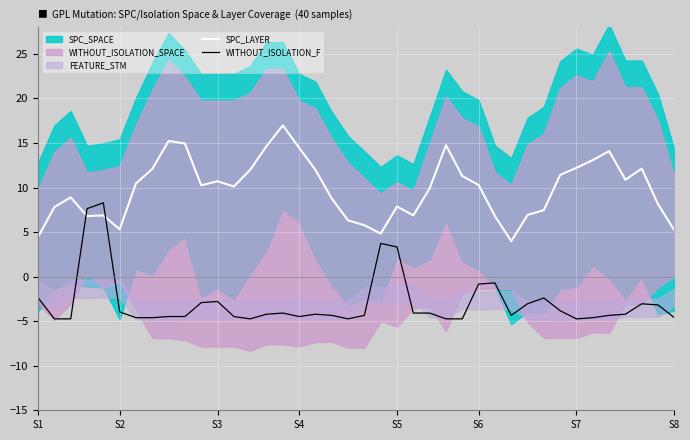

What is the minimum value for SPC_LAYER?

4.0